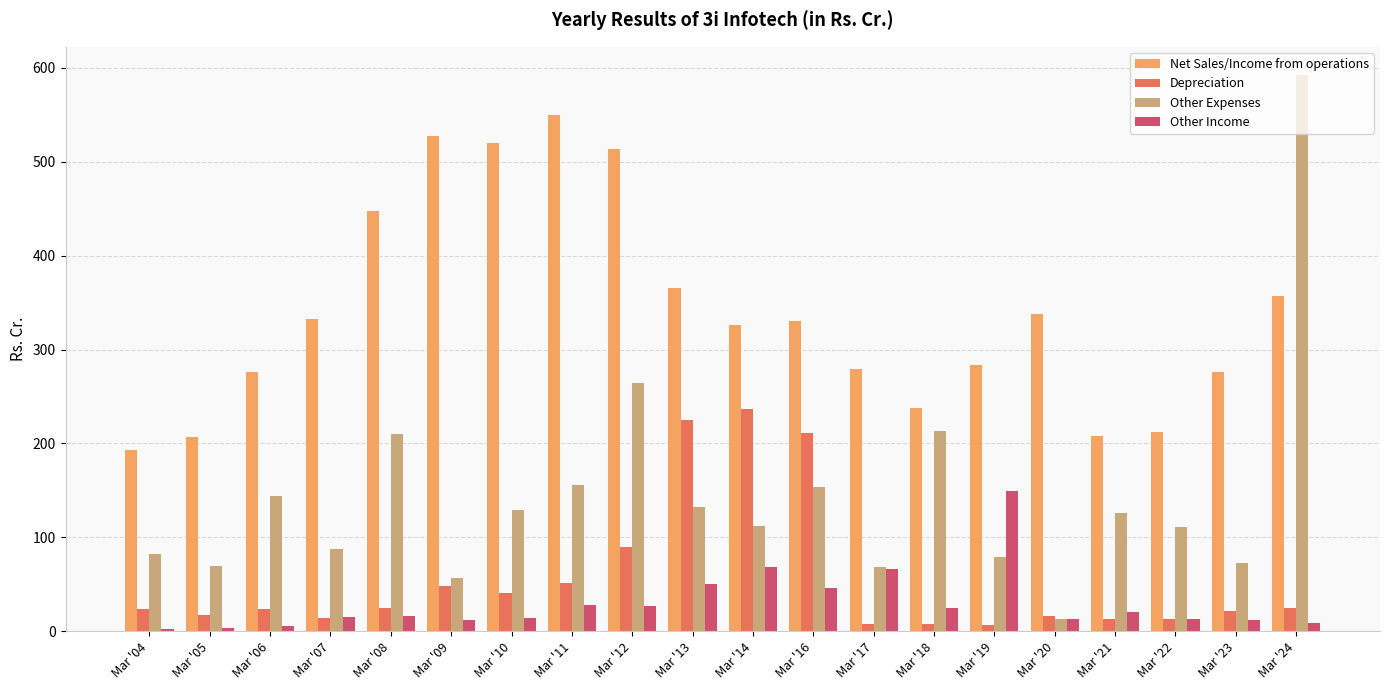

How many data points in Other Income are less than 16?

10